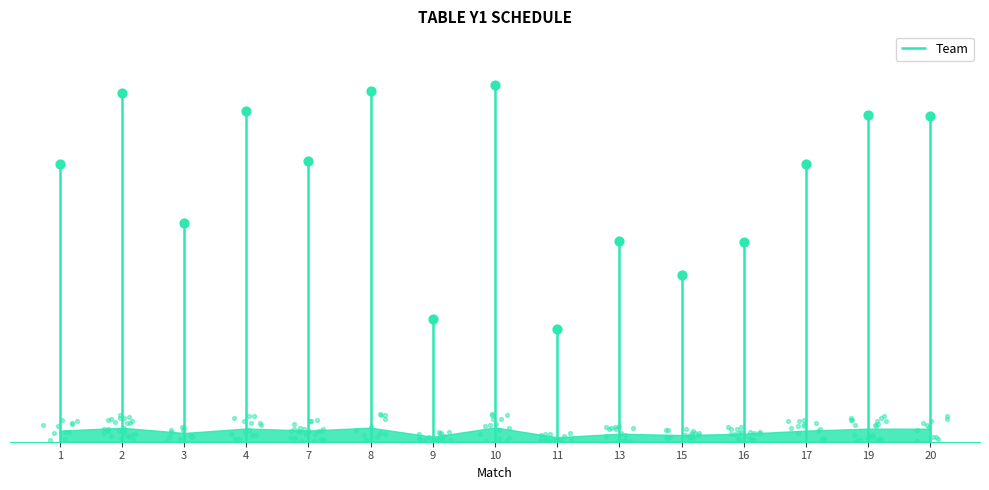

What is the change in value from 4 to 17?

-8561